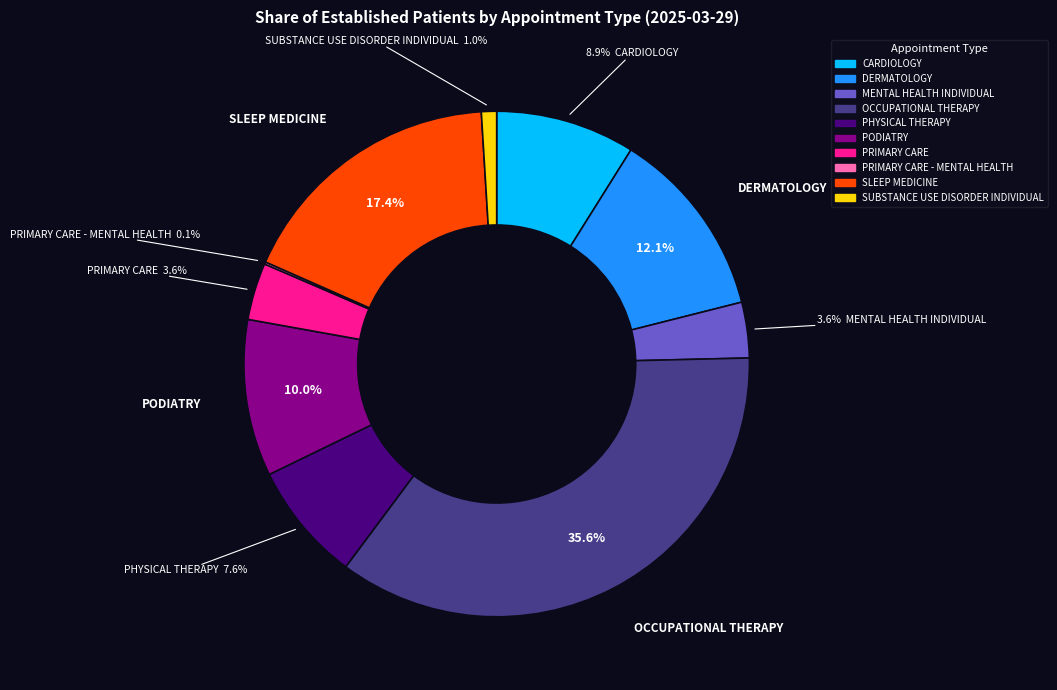

Does any single category account for the majority?

No